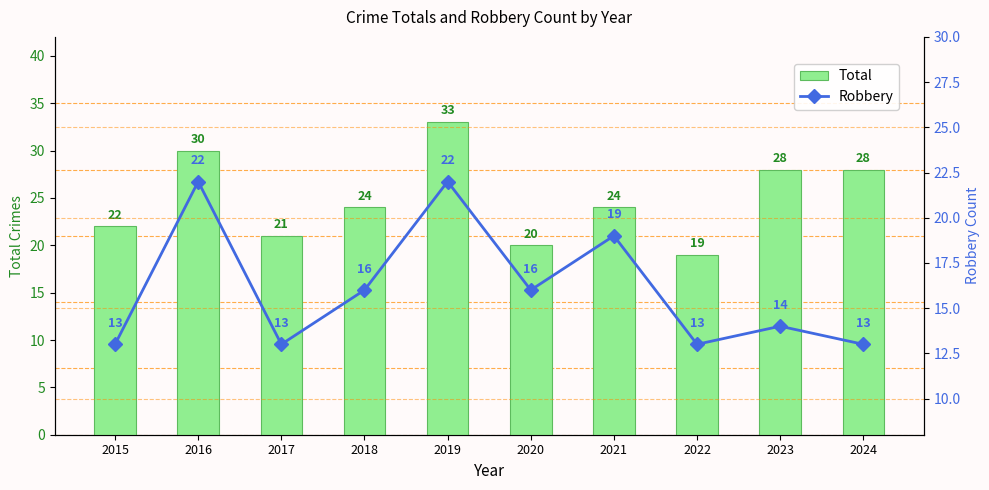

How many Robbery values are between 13 and 19?

8